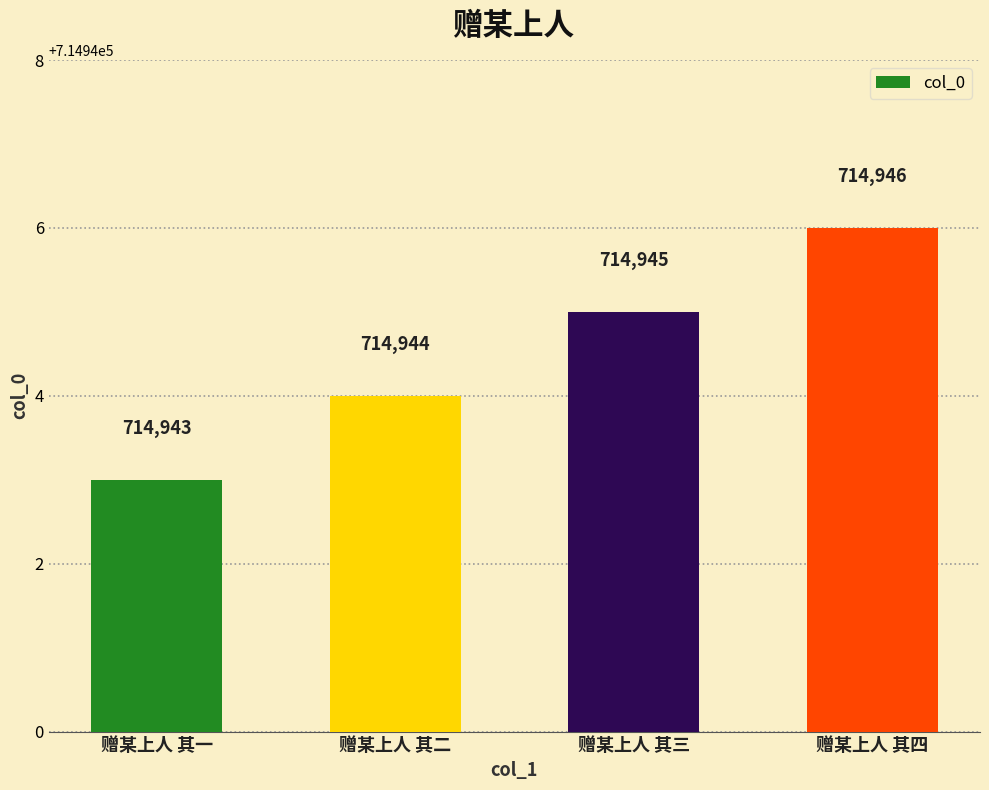

What is the difference between the maximum and minimum values?

3